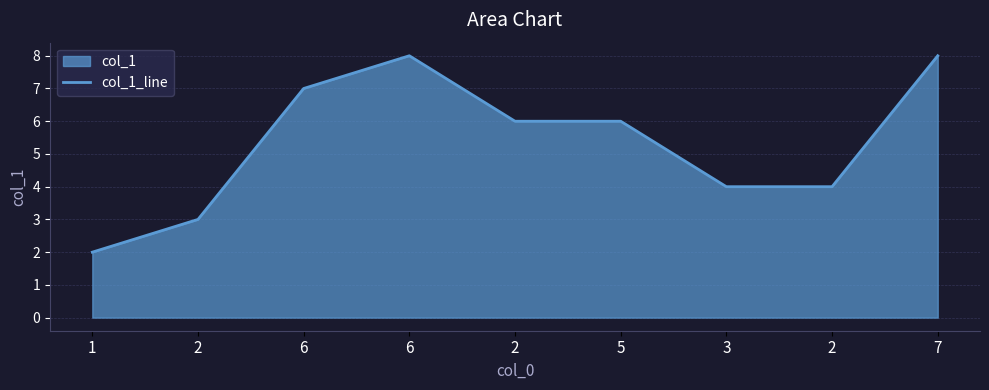

Which has a higher value, 6 or 2?

6